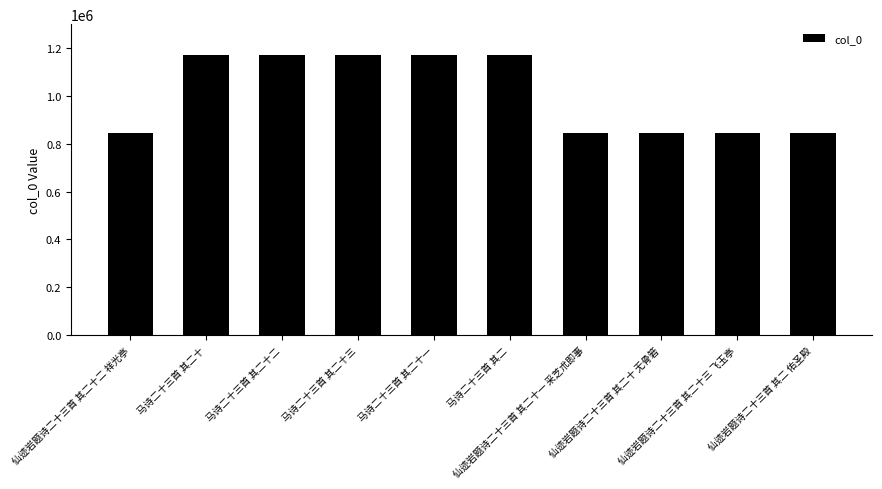

What is the minimum value shown in the chart?

845403